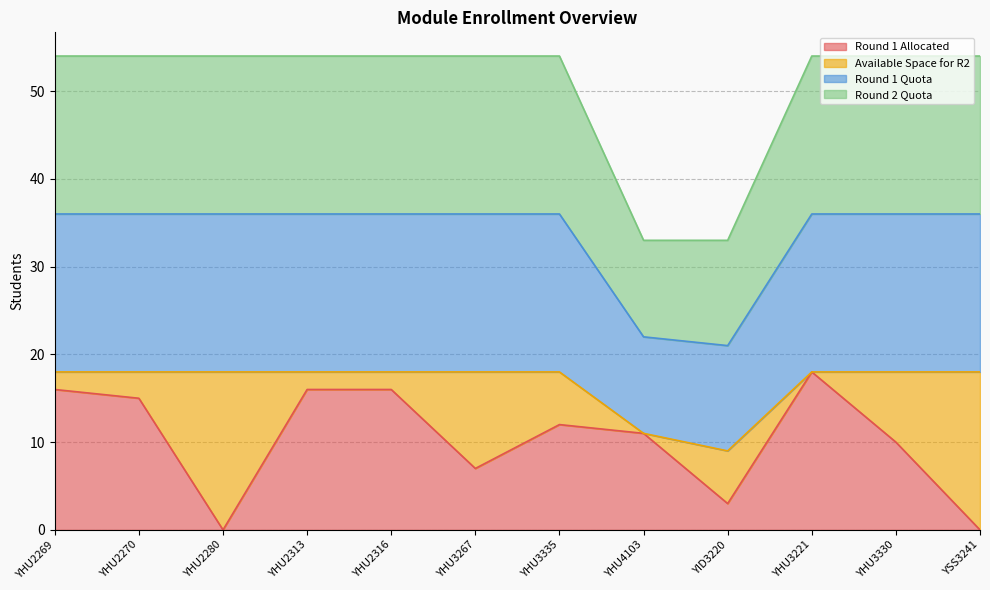

Does the chart display data point markers on the line(s)?

No